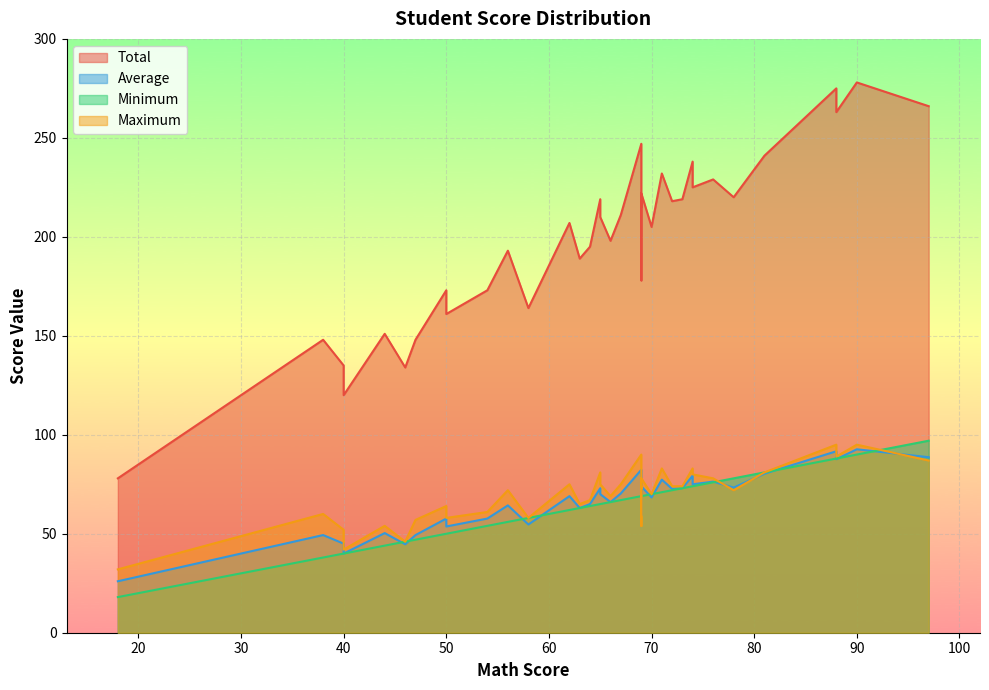

Which series has the largest total across all categories?

Total